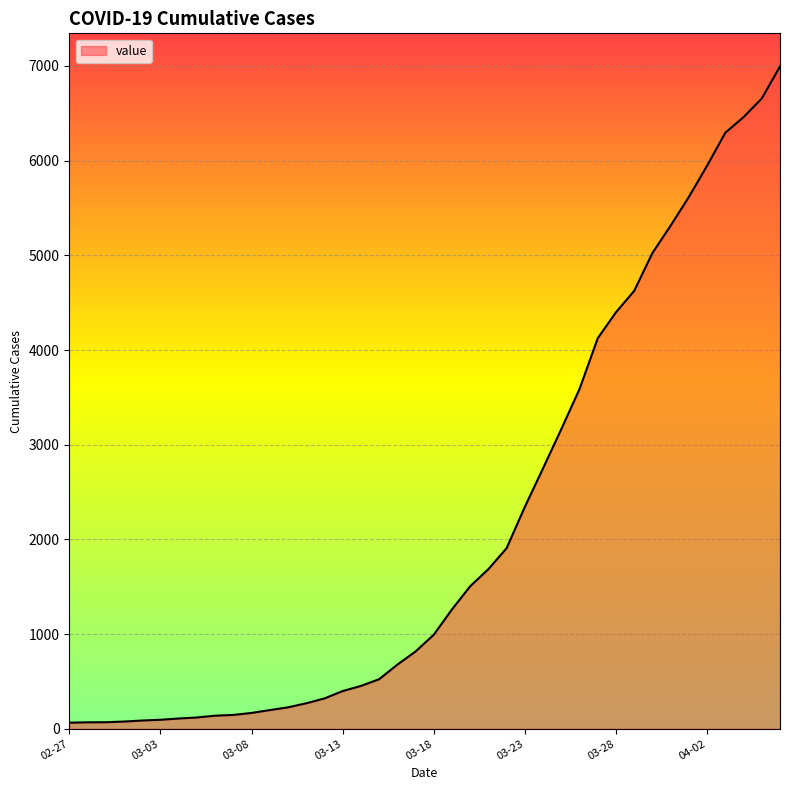

What is the difference between the maximum and minimum values?

6931